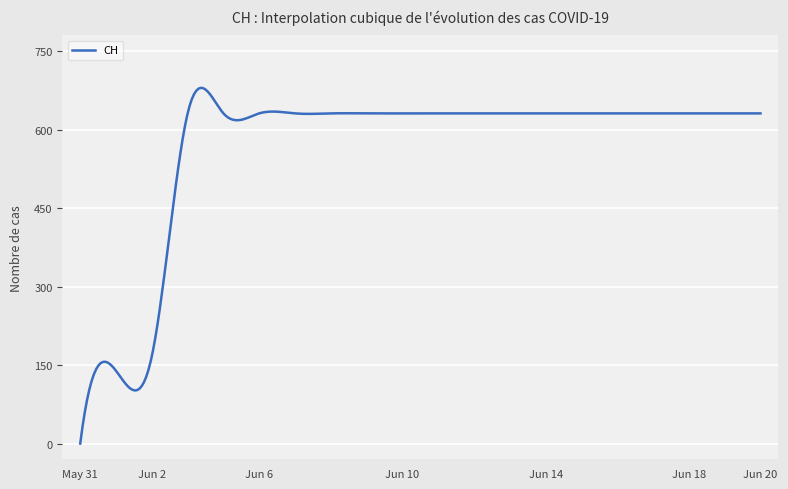

What is the difference between the maximum and minimum values?

679.8